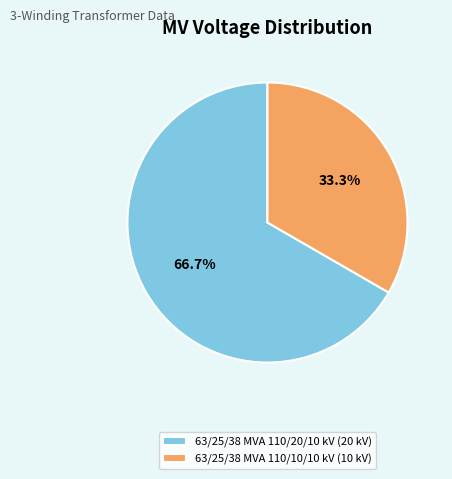

To the nearest percent, what is the difference between the largest and smallest slice percentages?

33%